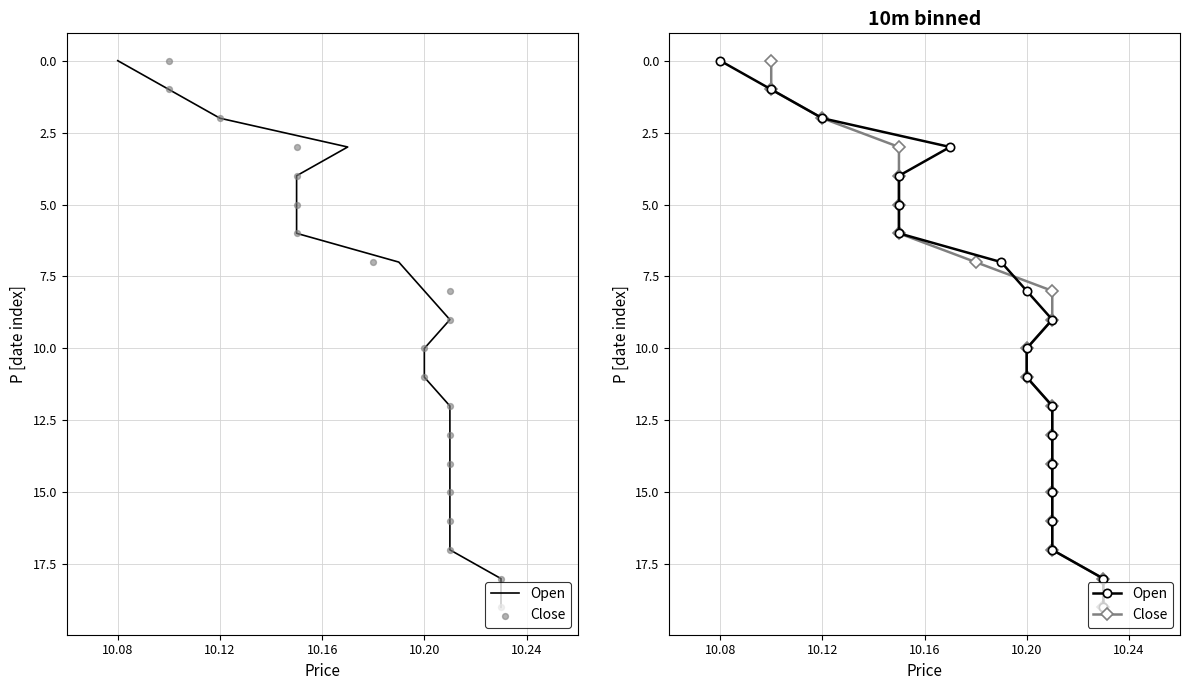

Which series has the largest total across all categories?

Open